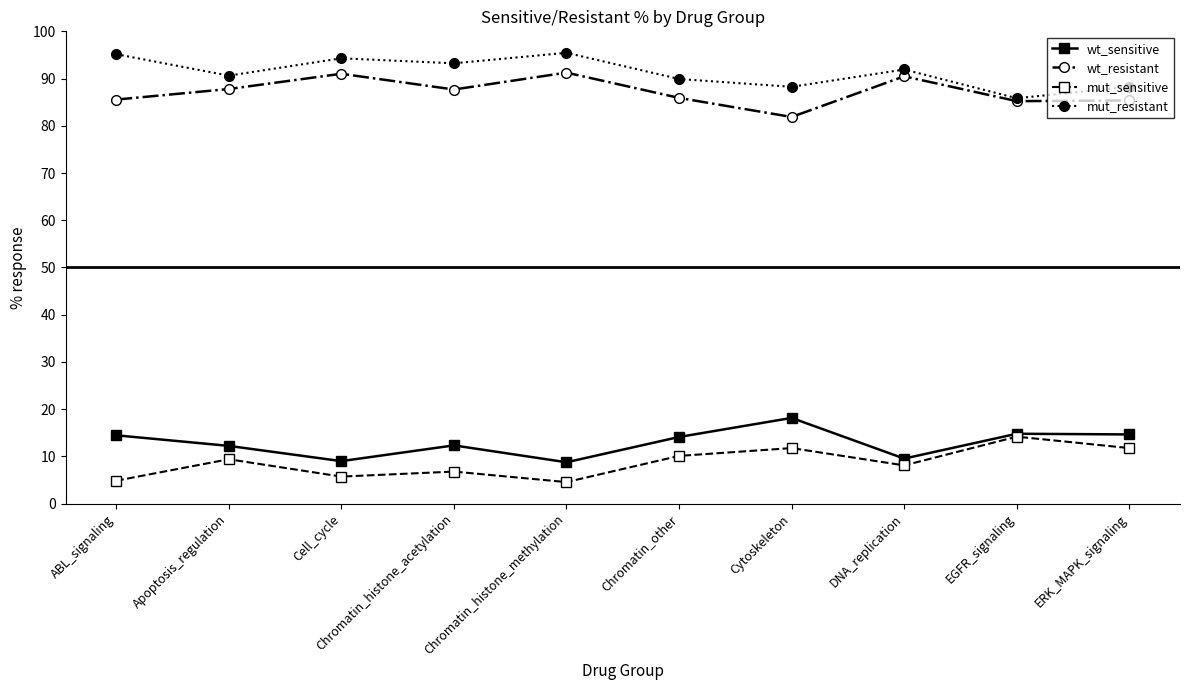

What is the spread (max minus min) of values at DNA_replication?

83.8